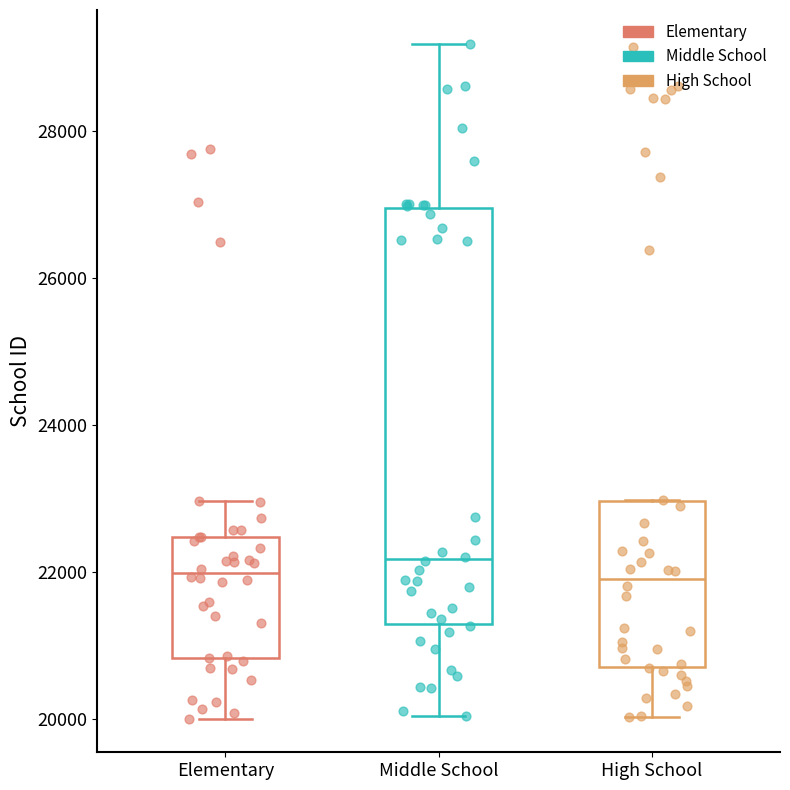

Where is the lower edge of the box for High School on the y-axis? The values are not printed on the chart, so give them approximately, as read against the axis.

20800